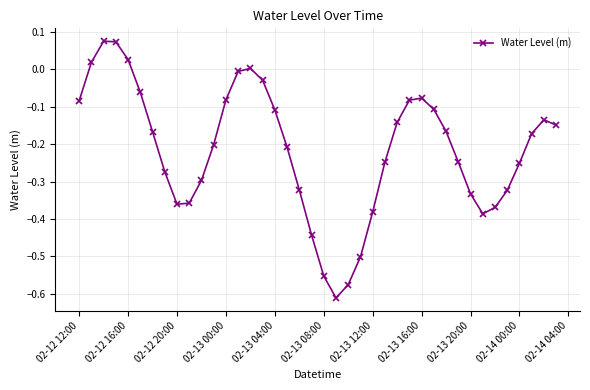

True or false: there are more than 2 points higher than both neighbors.

True